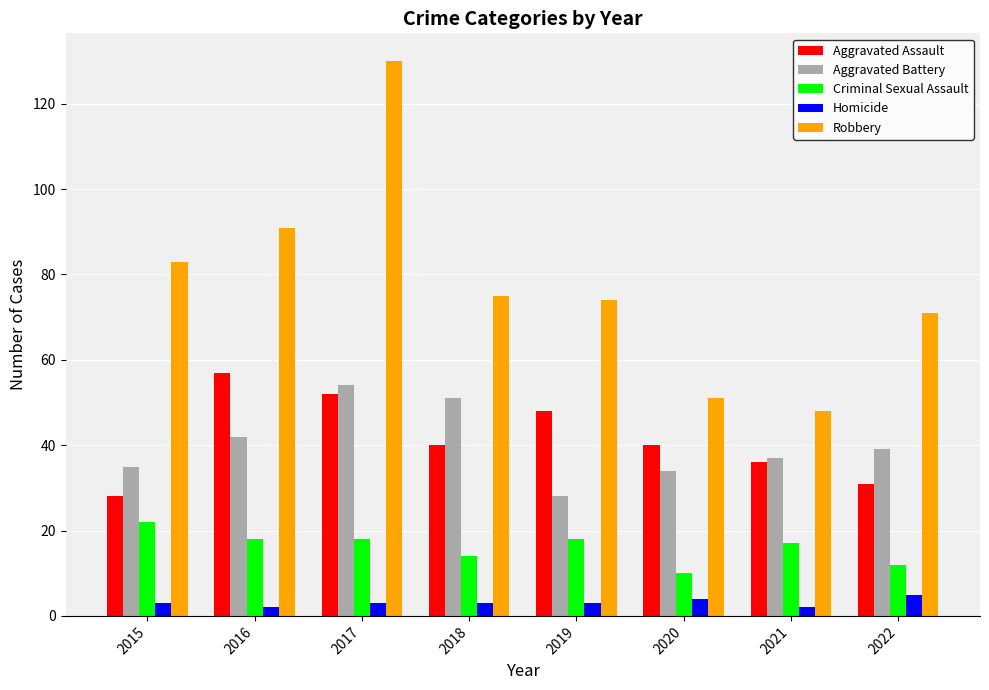

At 2018, list the series in order from smallest to largest.

Homicide, Criminal Sexual Assault, Aggravated Assault, Aggravated Battery, Robbery